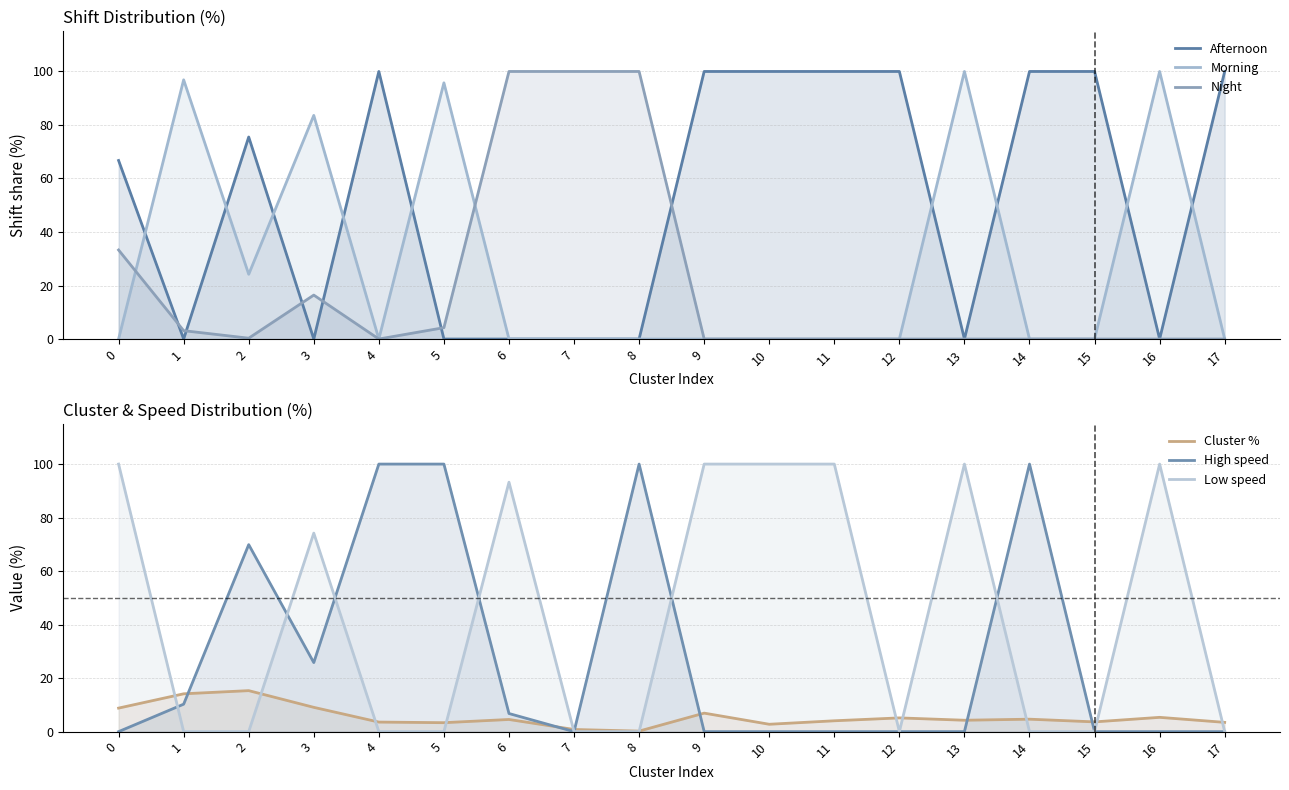

True or false: Low speed has more than 2 interior local peaks.

True